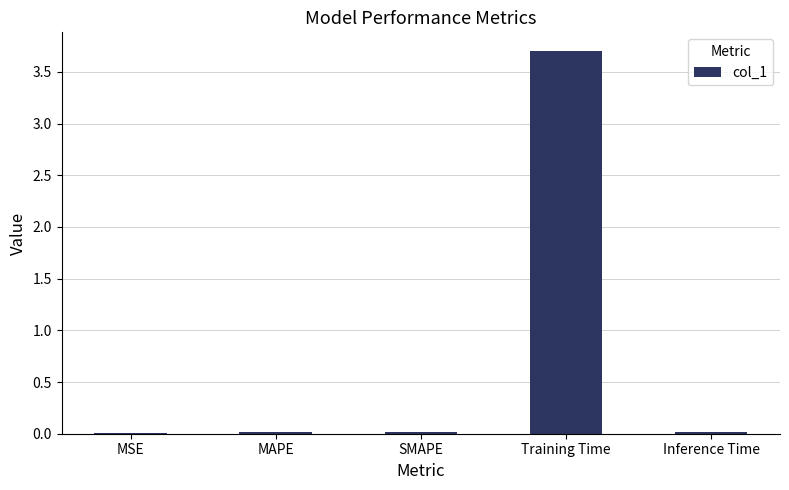

What is the approximate value at Training Time?

3.7